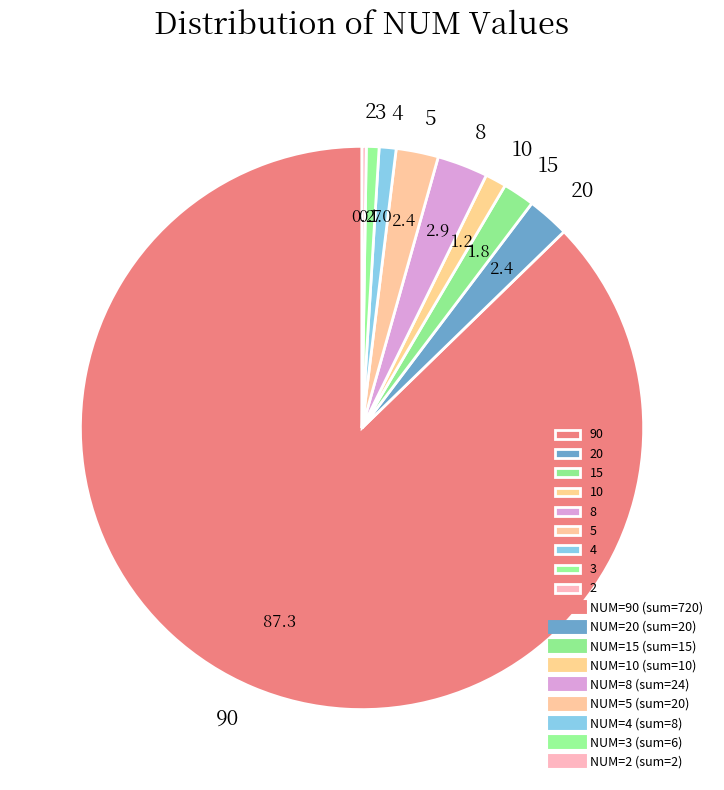

Is it true that 8 is 3% of the pie?

True